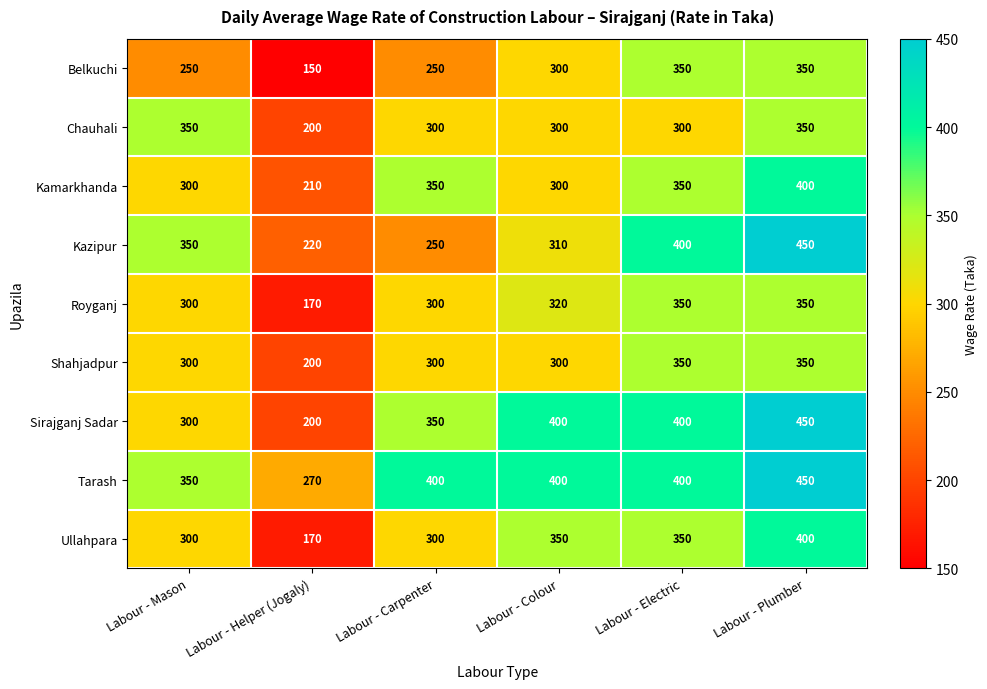

Which series has the largest total across all categories?

Tarash